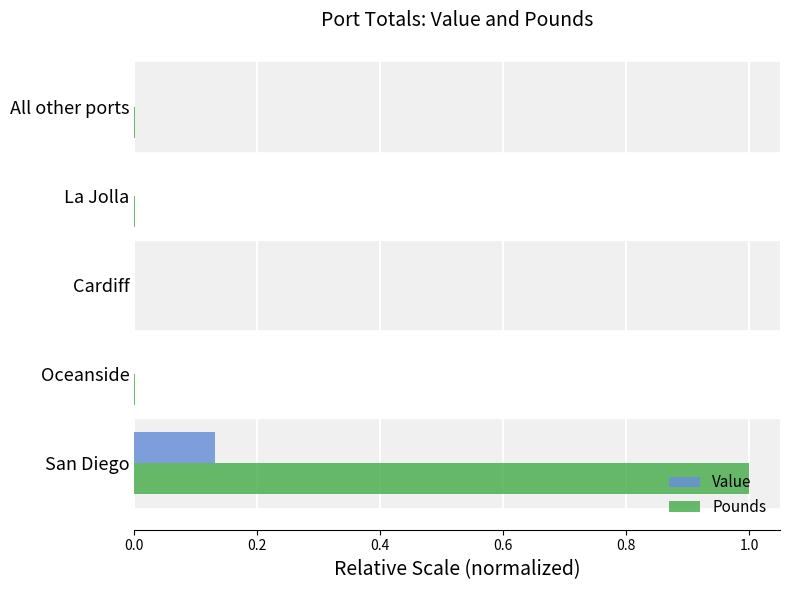

What is the sum of all Pounds values?

1.0